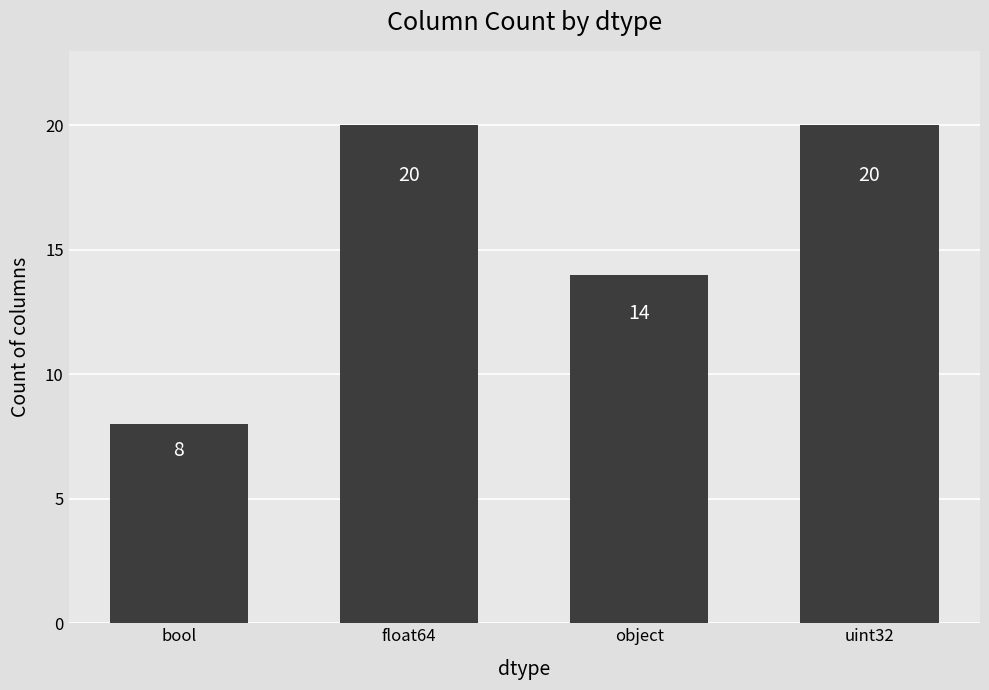

At which label is the value closest to 14?

object